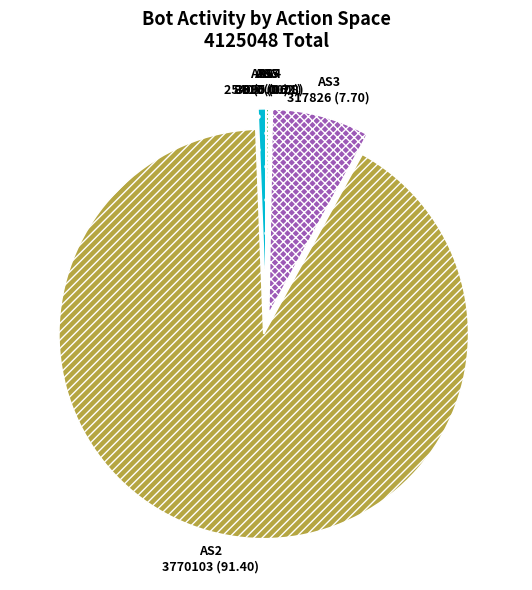

Which category accounts for the majority?

AS2